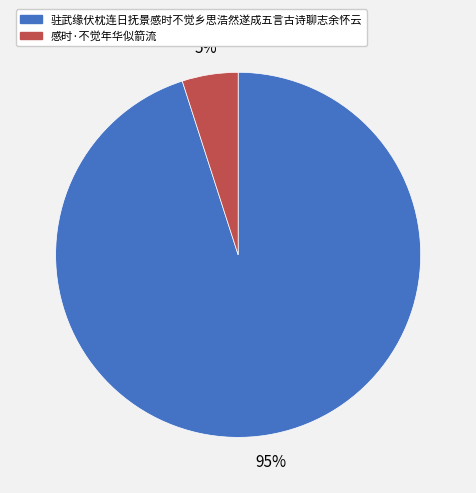

Between 感时·不觉年华似箭流 and 驻武缘伏枕连日抚景感时不觉乡思浩然遂成五言古诗聊志余怀云, which is larger?

驻武缘伏枕连日抚景感时不觉乡思浩然遂成五言古诗聊志余怀云